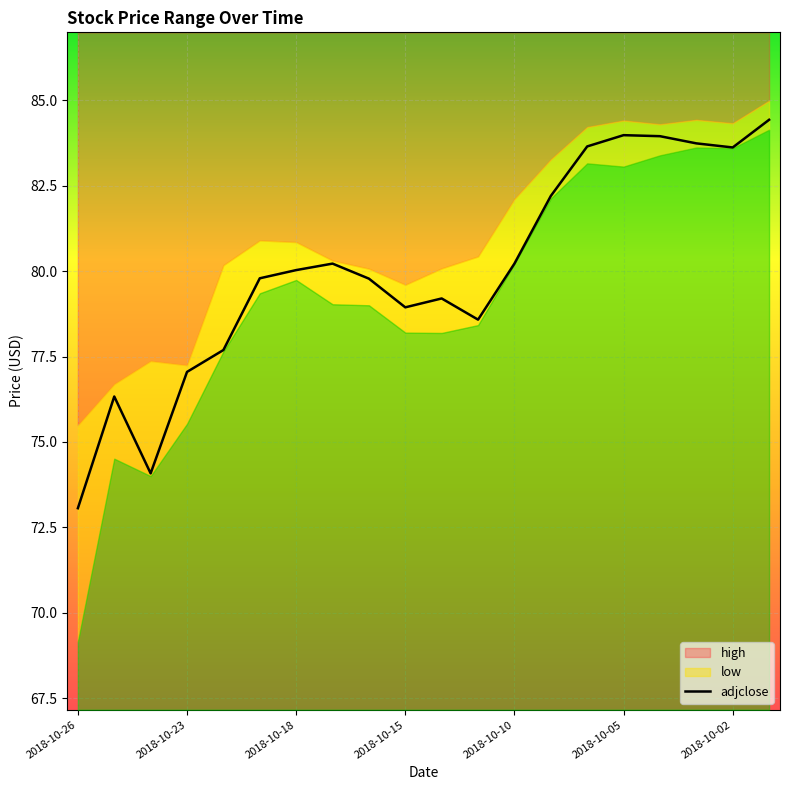

What is the maximum value for adjclose?

84.4